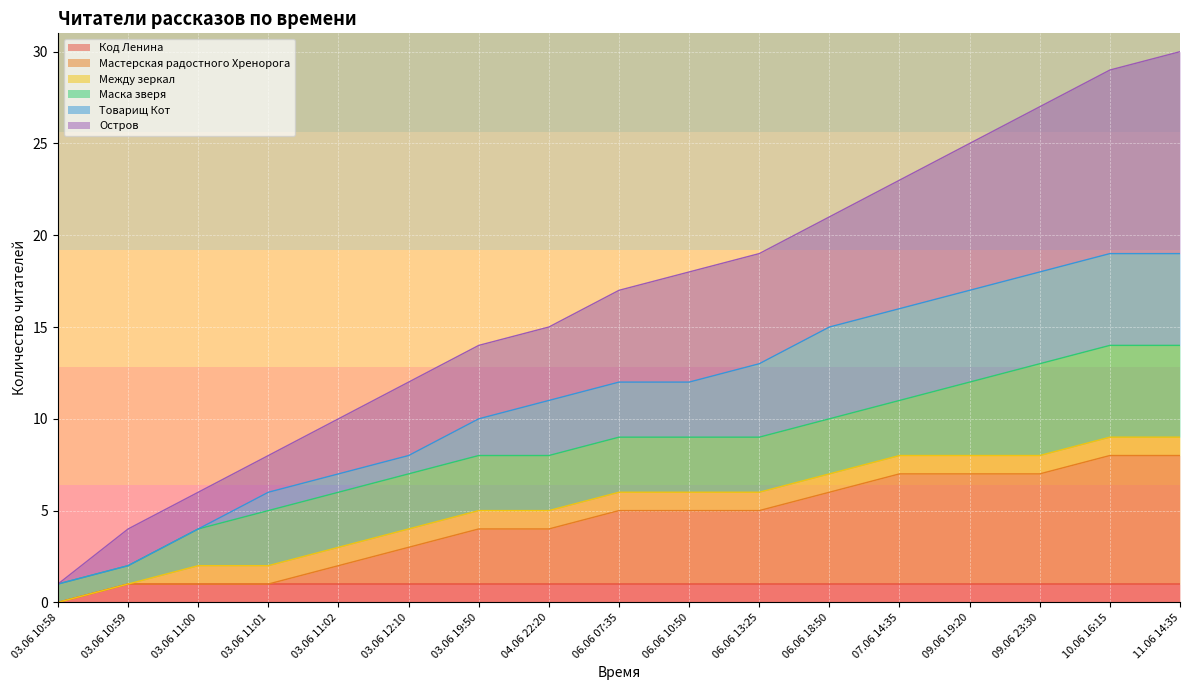

What is the label of the 5th point from the right?

07.06 14:35